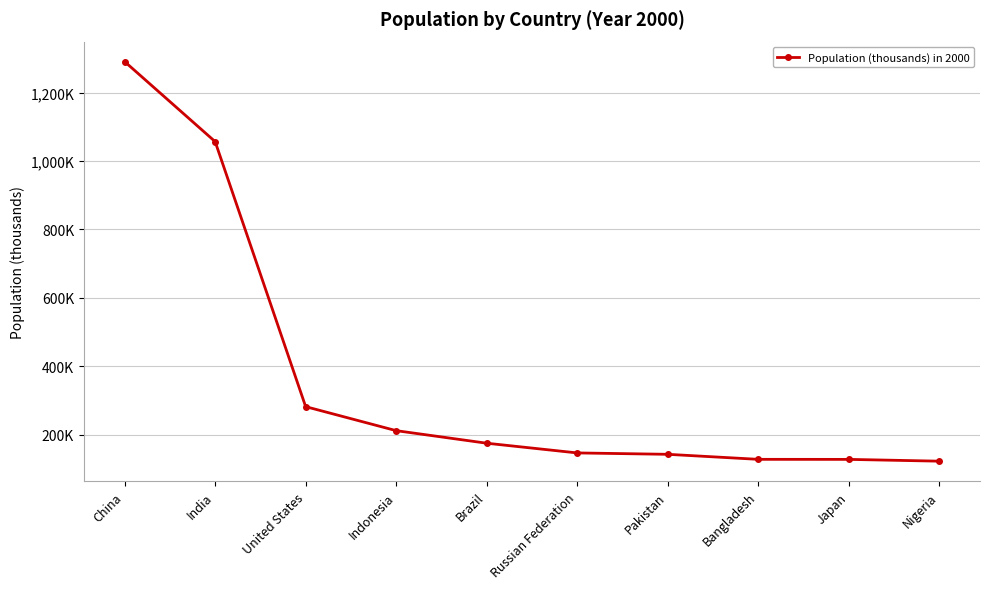

Reading left to right, what are all the values shown in this chart?

China=1290551	India=1056576	United States=281711	Indonesia=211514	Brazil=174790	Russian Federation=146405	Pakistan=142344	Bangladesh=127658	Japan=127524	Nigeria=122284